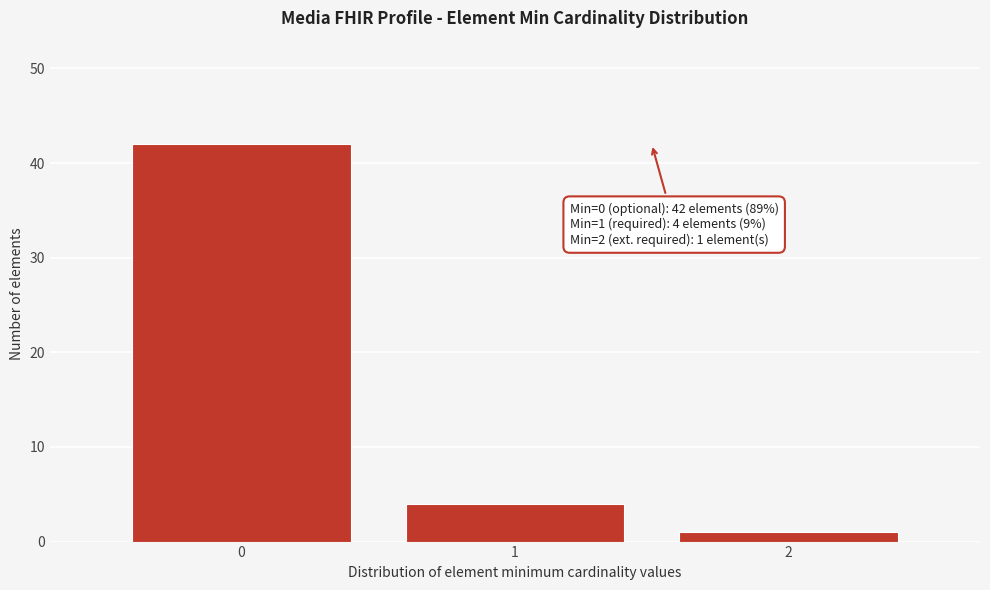

Reading left to right, transcribe all the data shown in this chart.

42	4	1